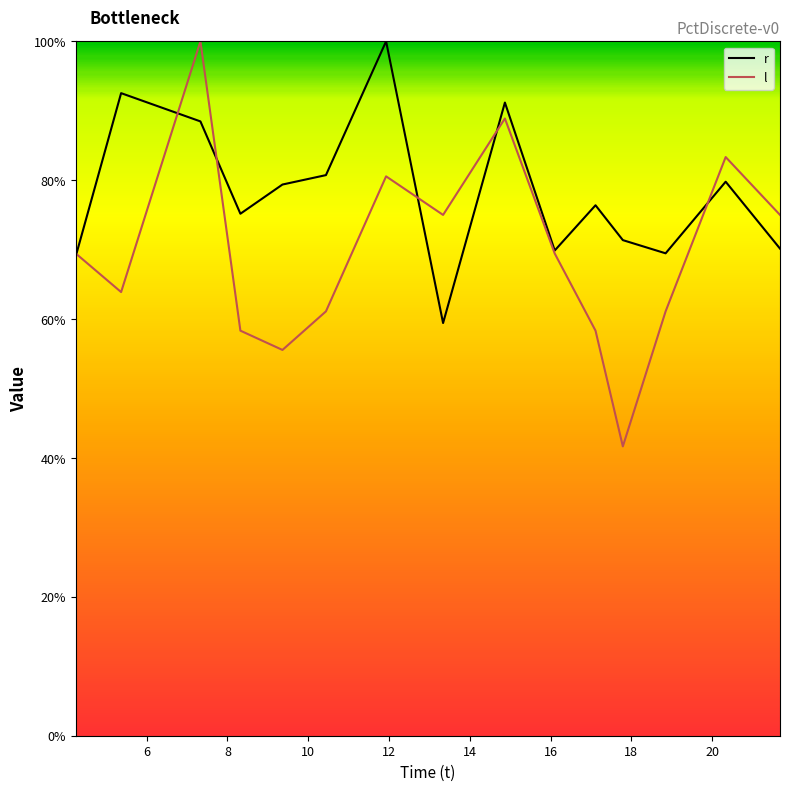

List the series in order of their overall mean, lowest first.

l, r